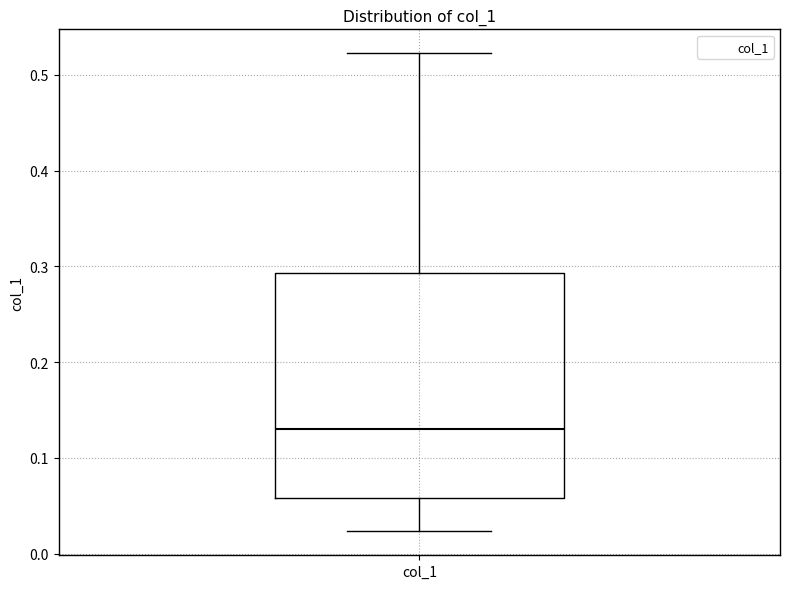

Transcribe this box plot: give where the median line is, the range the box spans, and where the two whiskers end, as read against the y-axis. The values are not printed on the chart, so give them approximately, as read against the axis.

median 0.13, box 0.06 to 0.29, whiskers 0.02 to 0.52